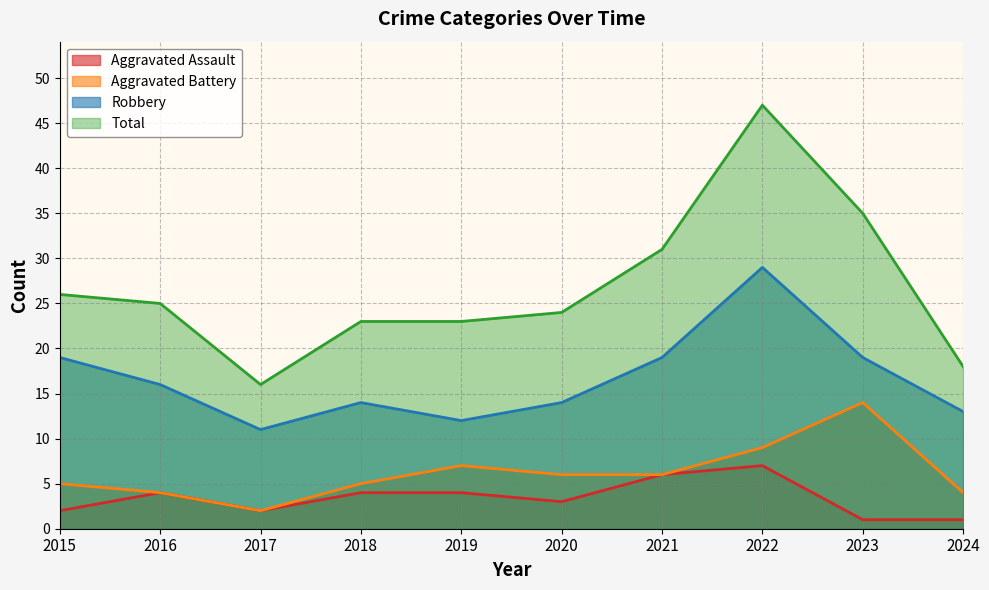

Which series has the largest total across all categories?

Total